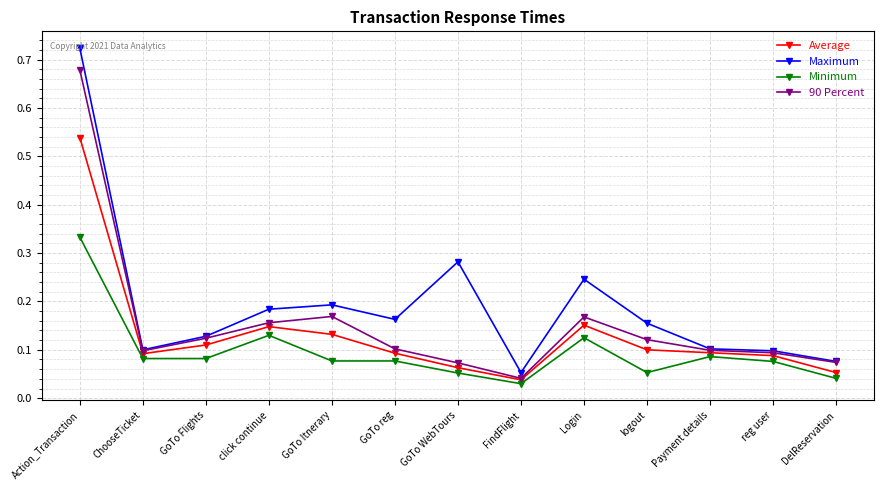

Which series has the largest range (max minus min)?

Maximum